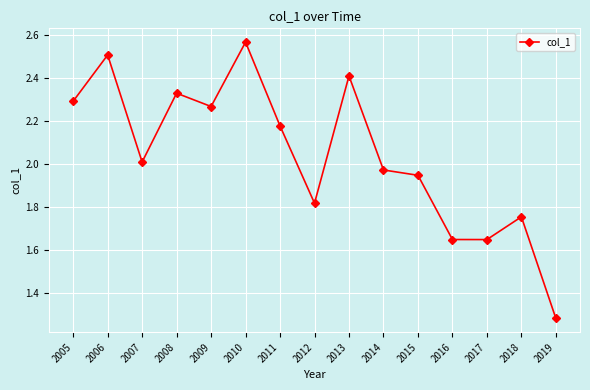

At which category does the data reach its first local valley?

2007